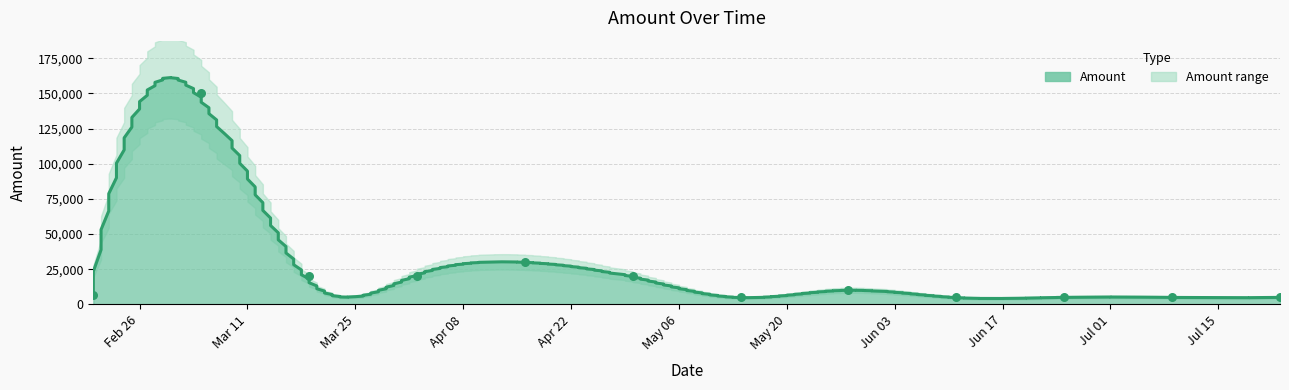

What is the ratio of the value at 2024-03-05 to the value at 2024-05-28?

15.0